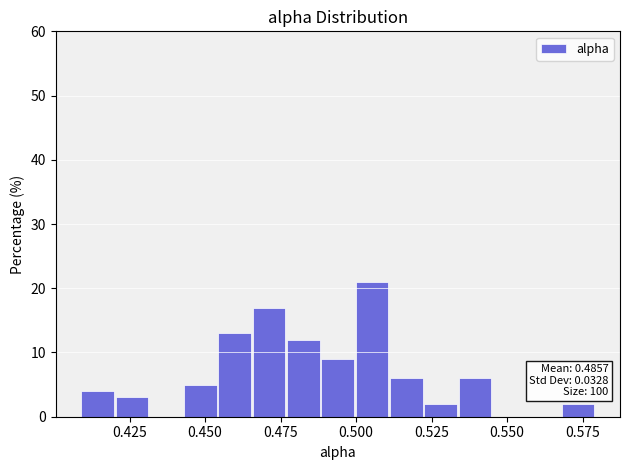

Read against the x-axis, roughly where is the centre of the tallest bar?

0.505